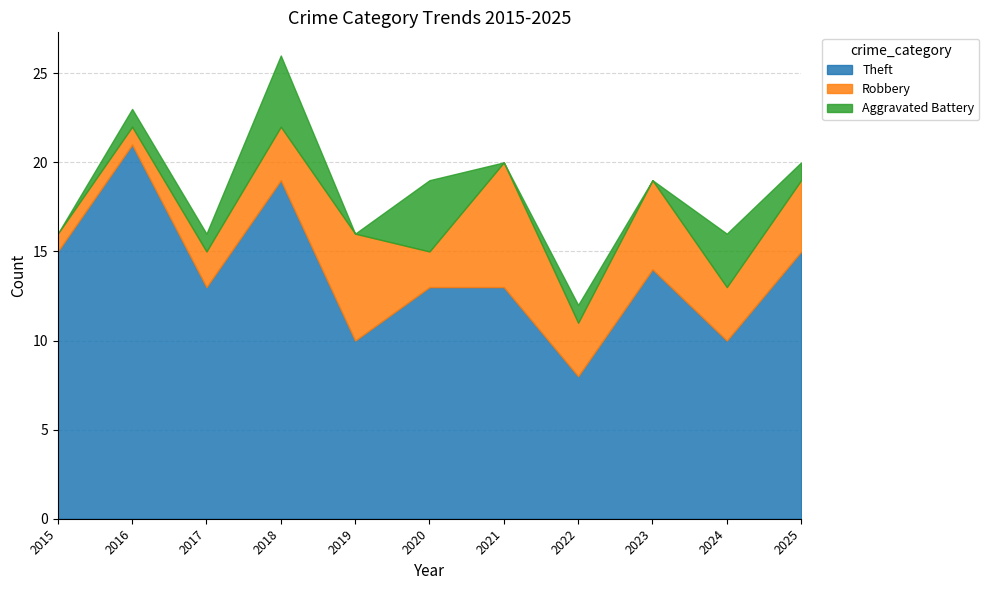

Rank the series by their average value, from highest to lowest.

Theft, Robbery, Aggravated Battery